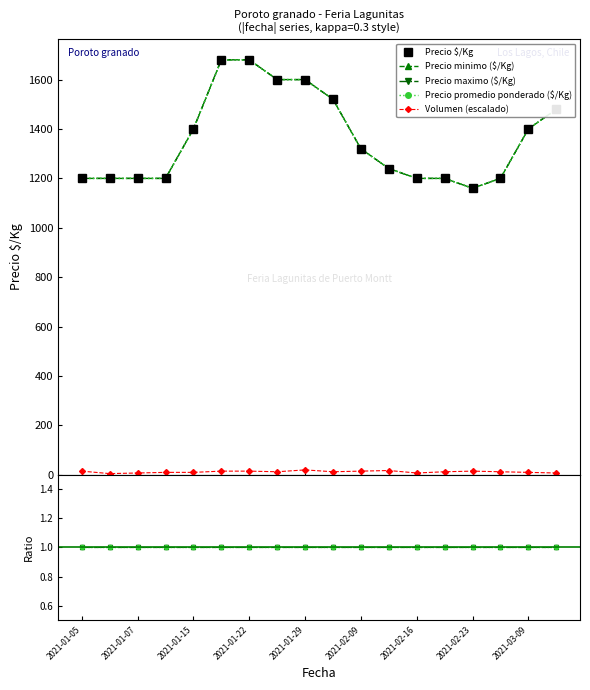

Which series has the widest spread of values?

Precio minimo